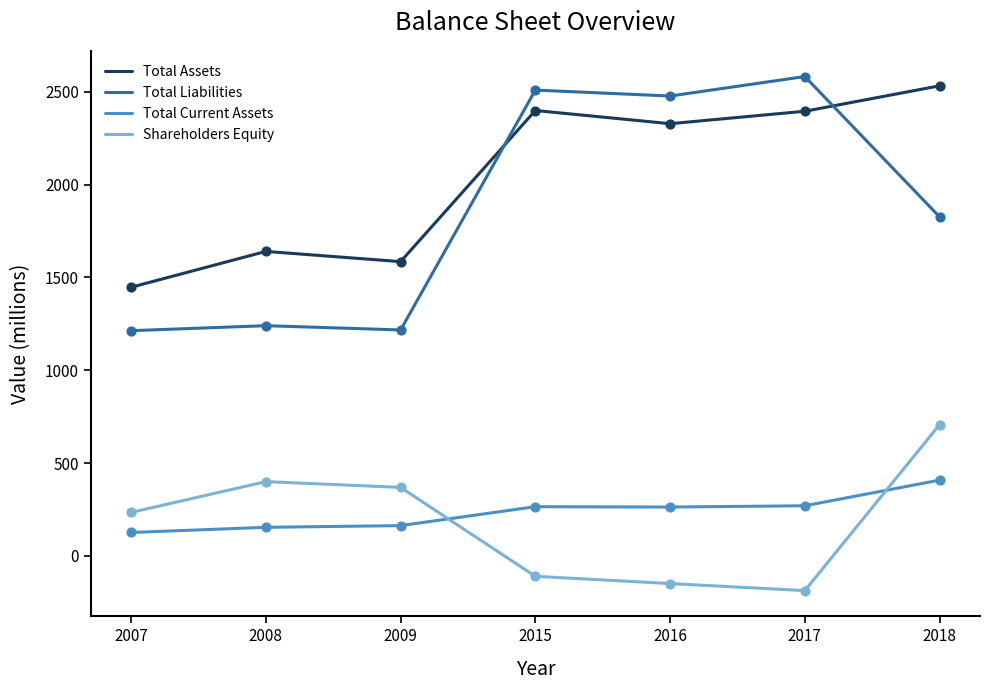

At which category is the sum across all series the highest?

2018